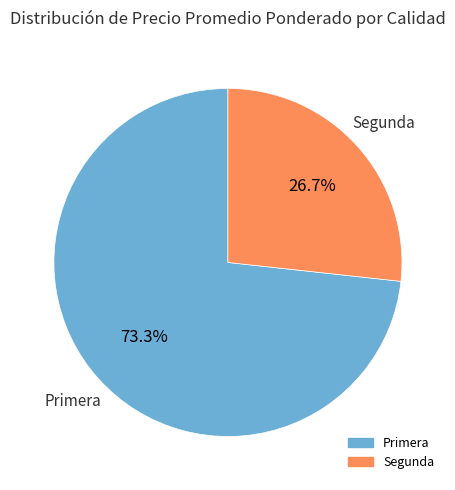

What is the total percentage of Segunda and Primera?

100.0%